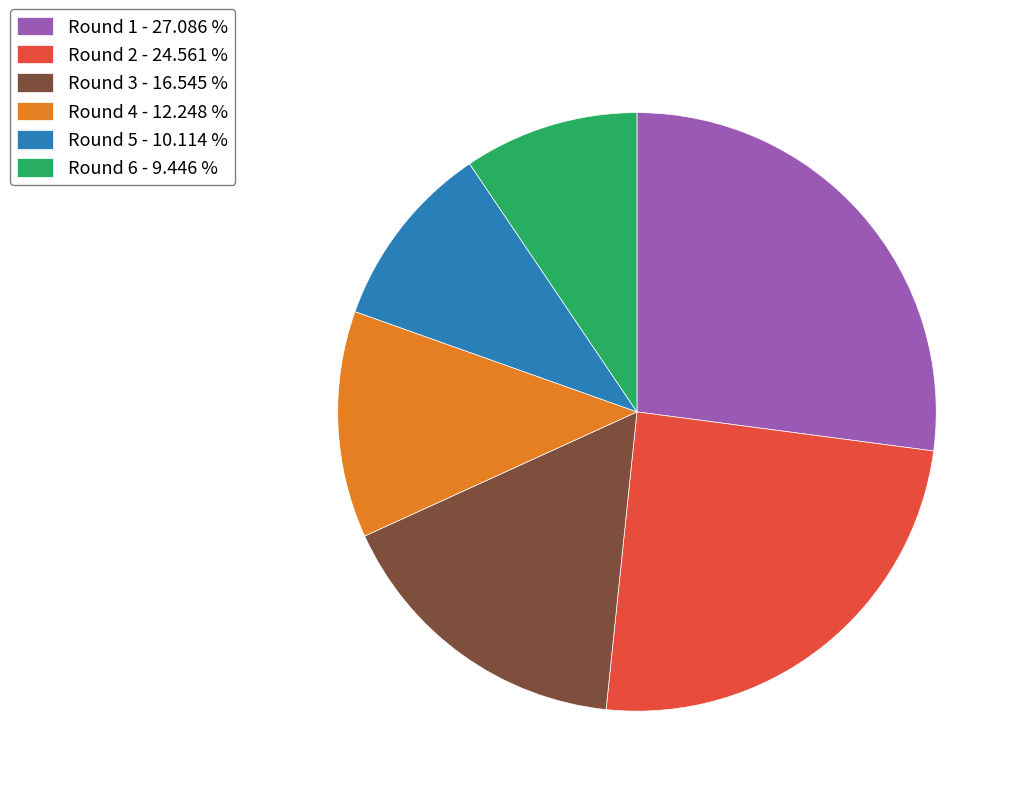

What is the smallest slice in the pie chart?

Round 6